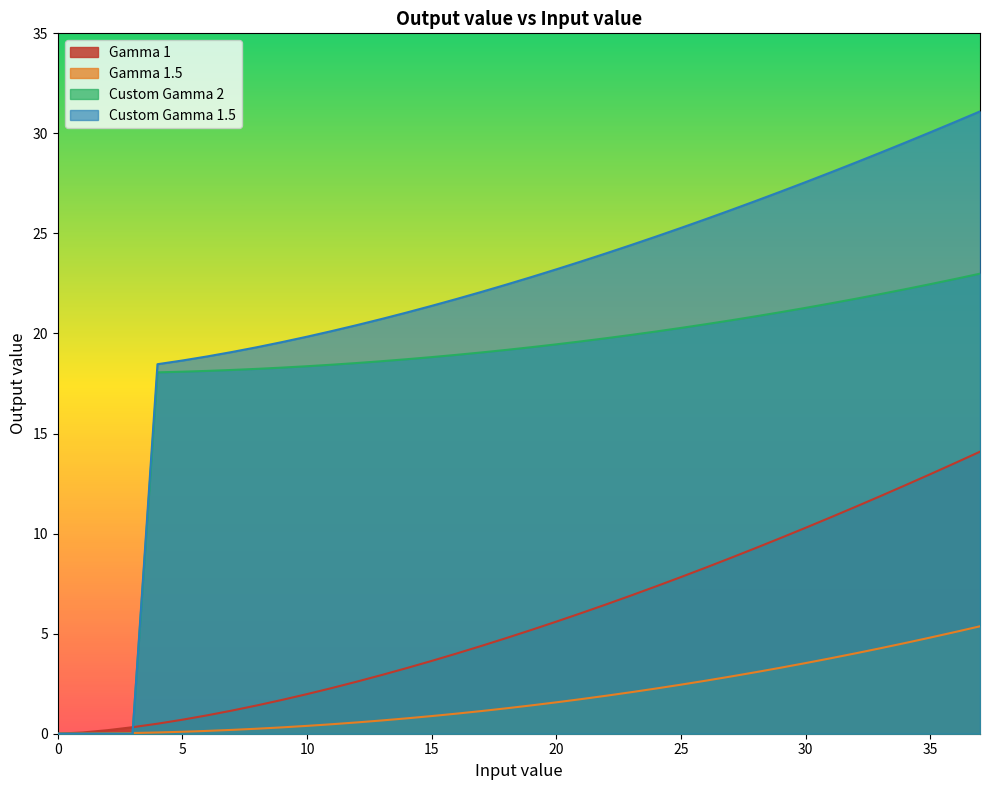

At which label is Custom Gamma 2 closest to 11?

4